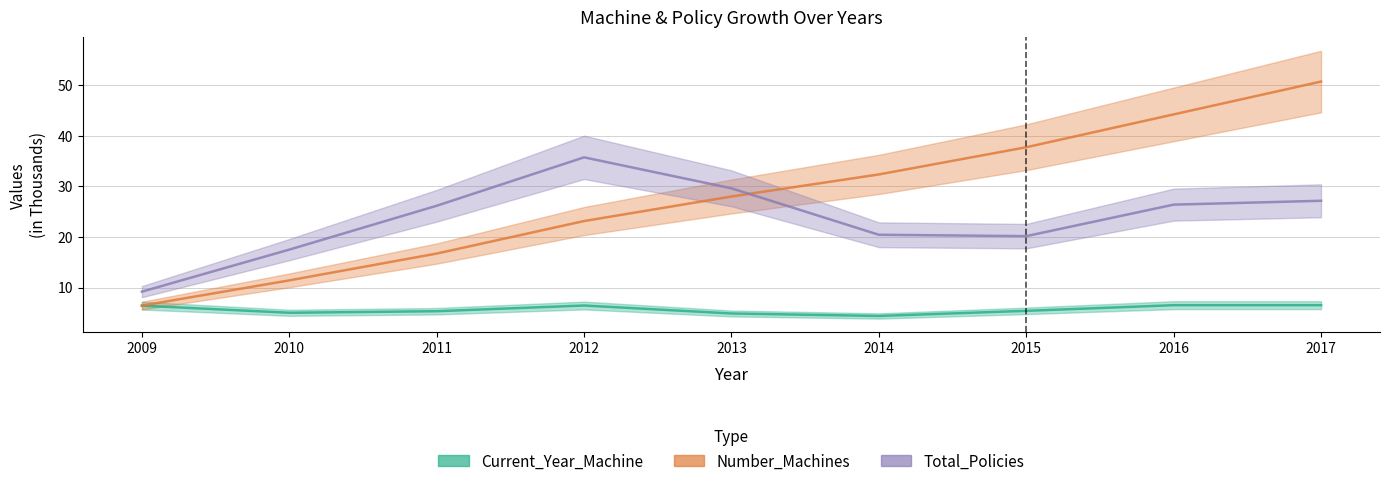

What is the sum of the Total_Policies values at 2016 and 2012?

62.2